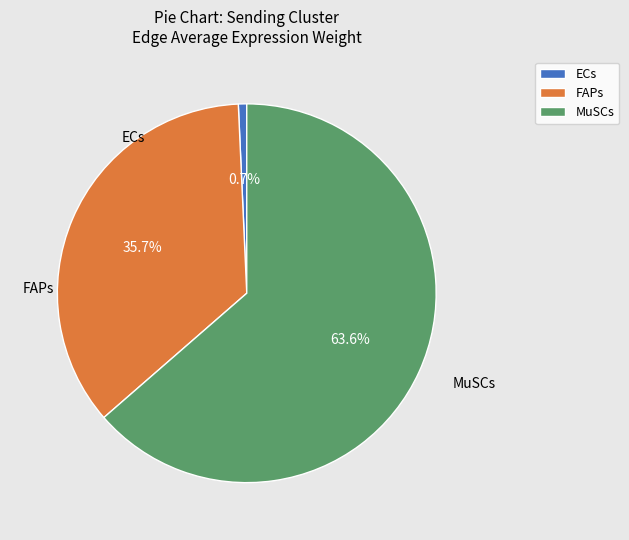

Does FAPs account for over 50% of the chart?

No